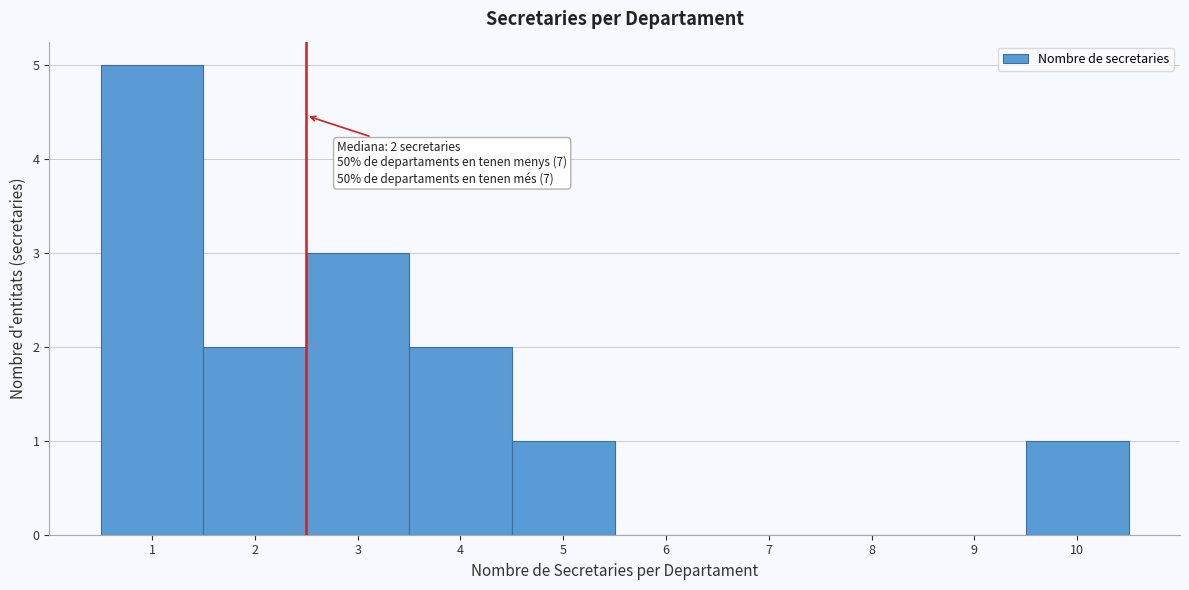

Over which range of the x-axis is the bar tallest?

0.5 to 1.5